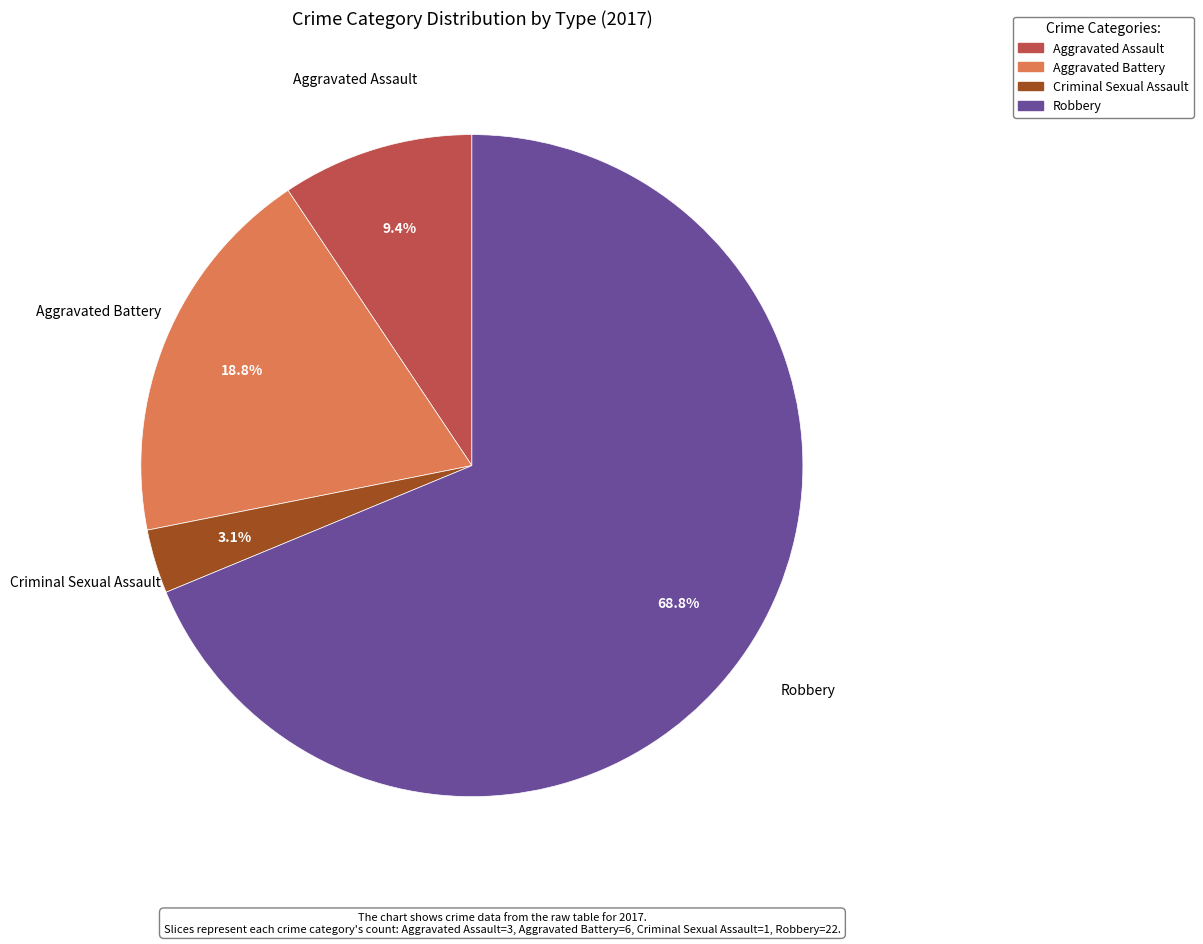

What is the ratio of the value at Robbery to the value at Aggravated Battery?

3.7